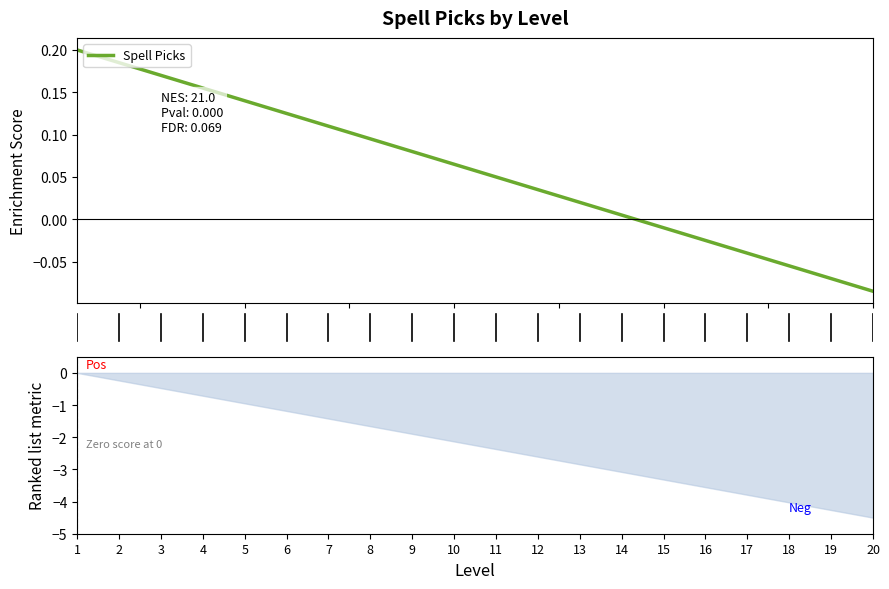

What is the difference between the maximum and minimum values?

0.3